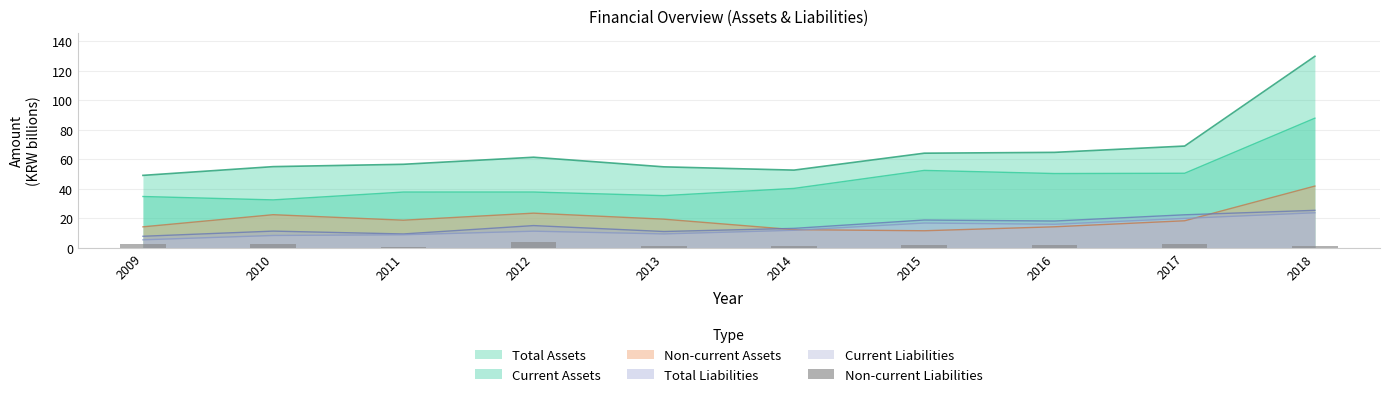

The value of Total Assets at 2014 is 25.5. True or false?

False